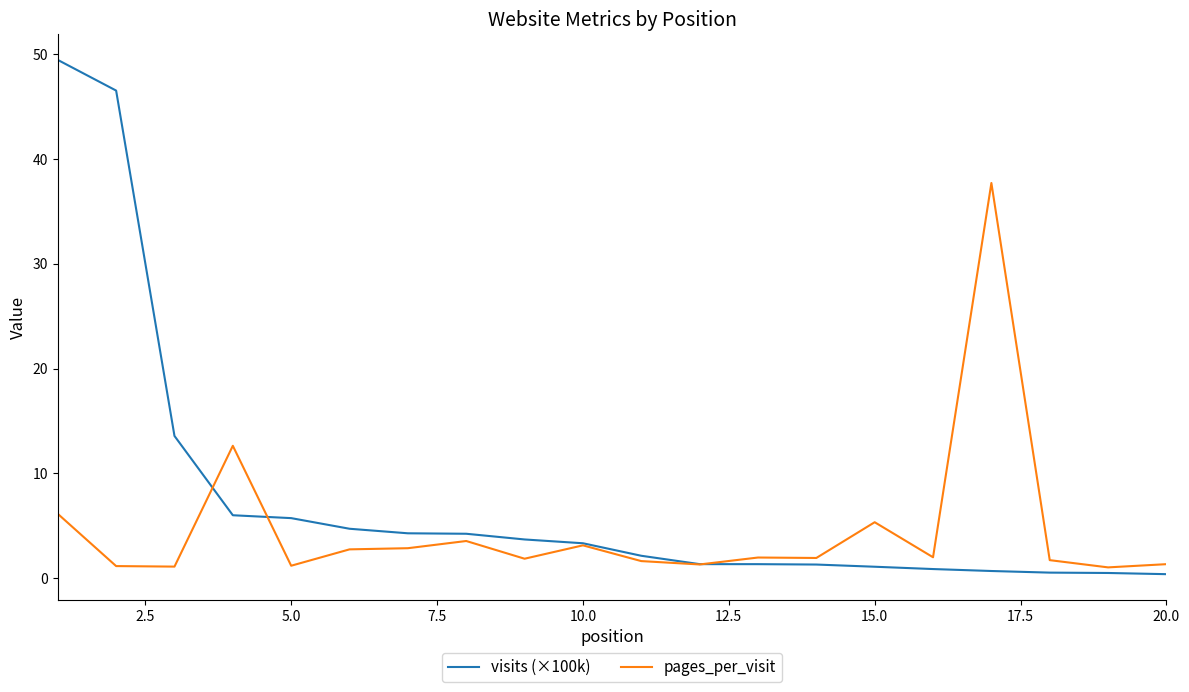

At how many categories does at least one series exceed 31?

3